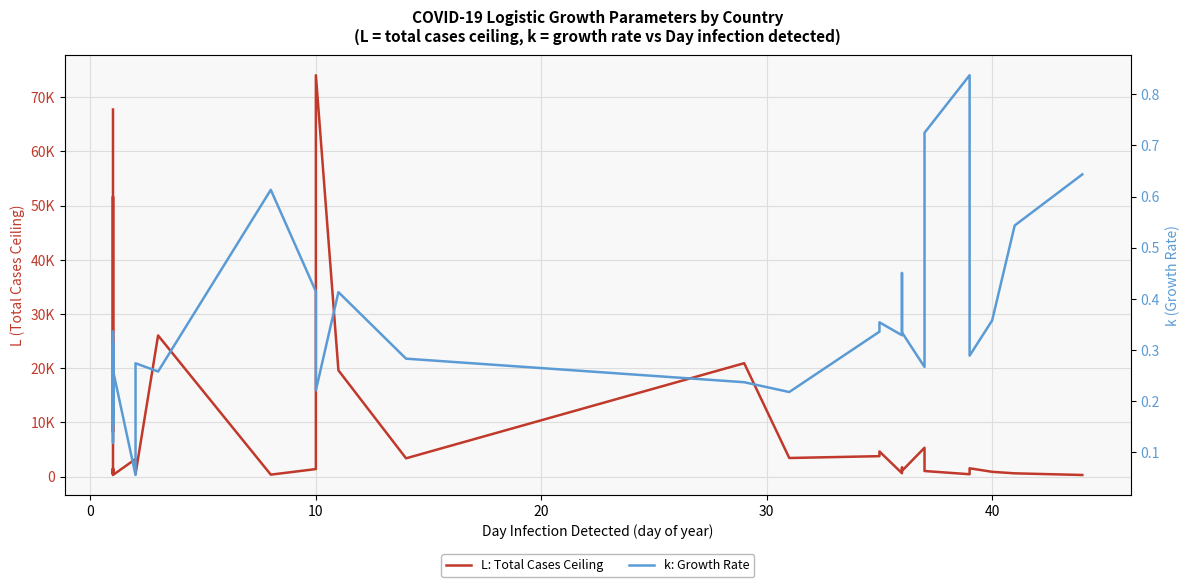

What is the value of the k: Growth Rate point at the 36th from the left?

0.8